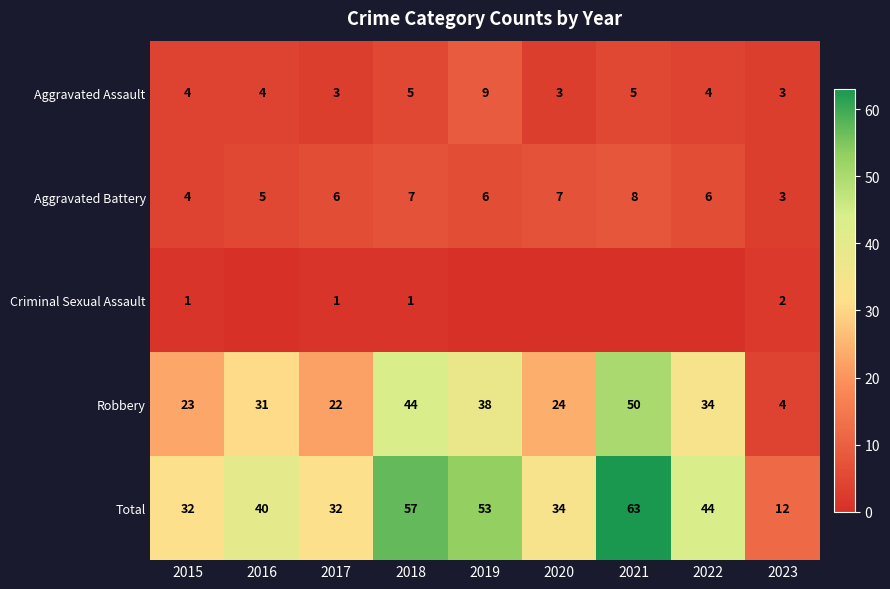

True or false: Criminal Sexual Assault has a value of 1 at 2023.

False